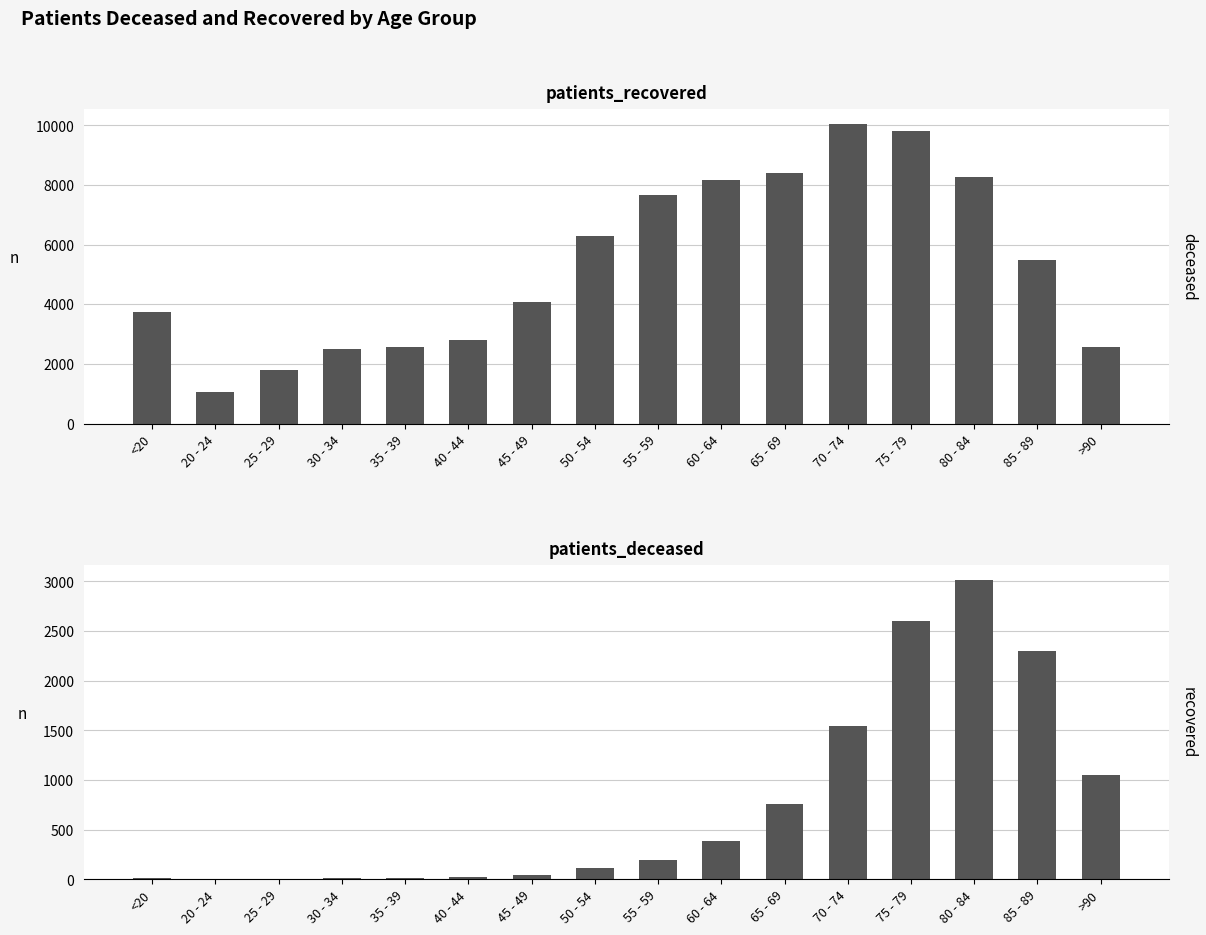

Rank the series at 70 - 74 from lowest to highest value.

patients_deceased, patients_recovered